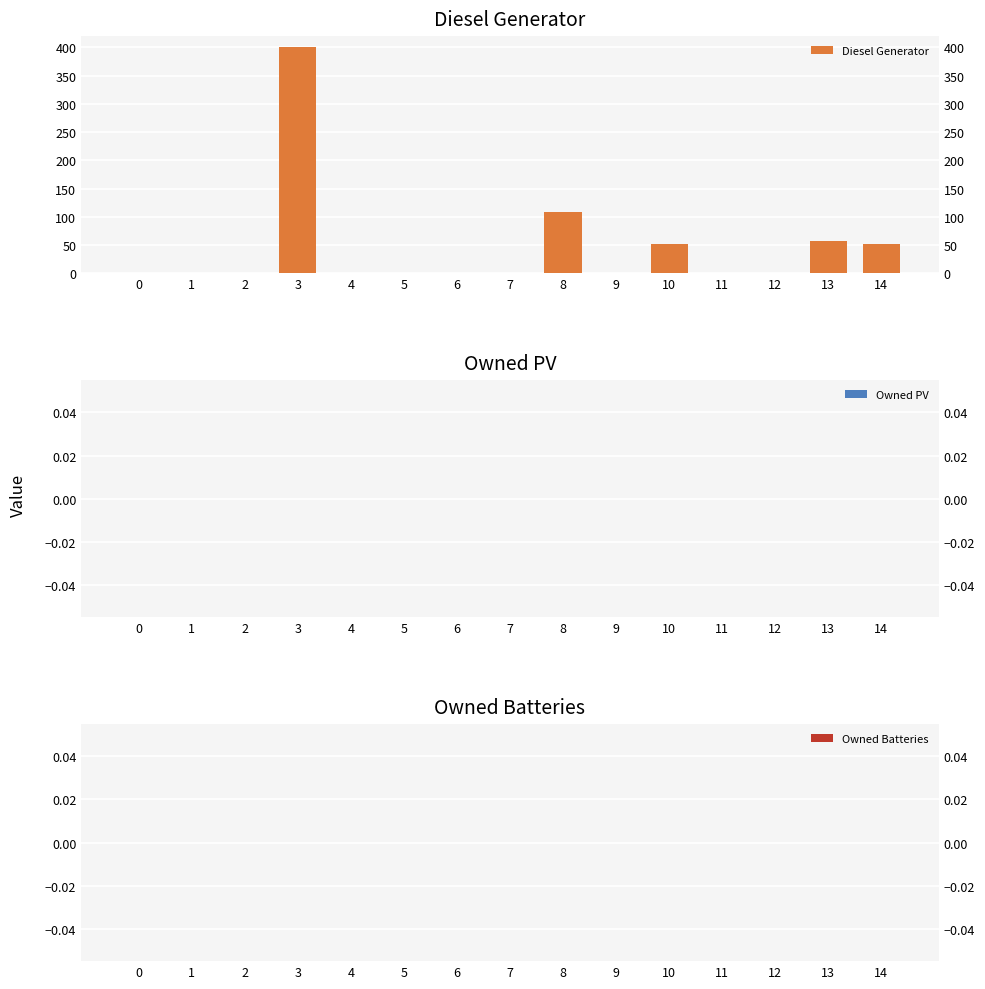

Between 7 and 12, which series saw the biggest shift?

Diesel Generator